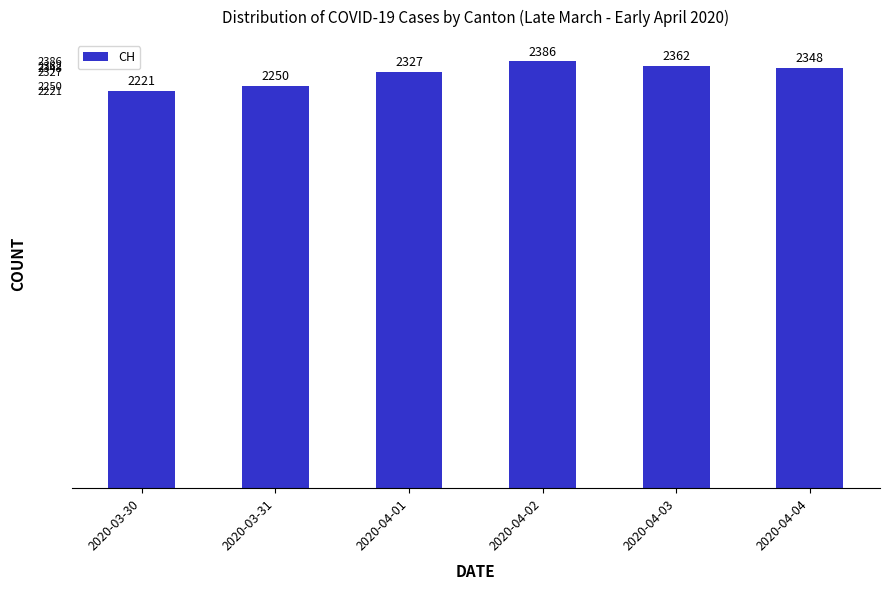

Rank the categories by value from highest to lowest.

2020-04-02, 2020-04-03, 2020-04-04, 2020-04-01, 2020-03-31, 2020-03-30